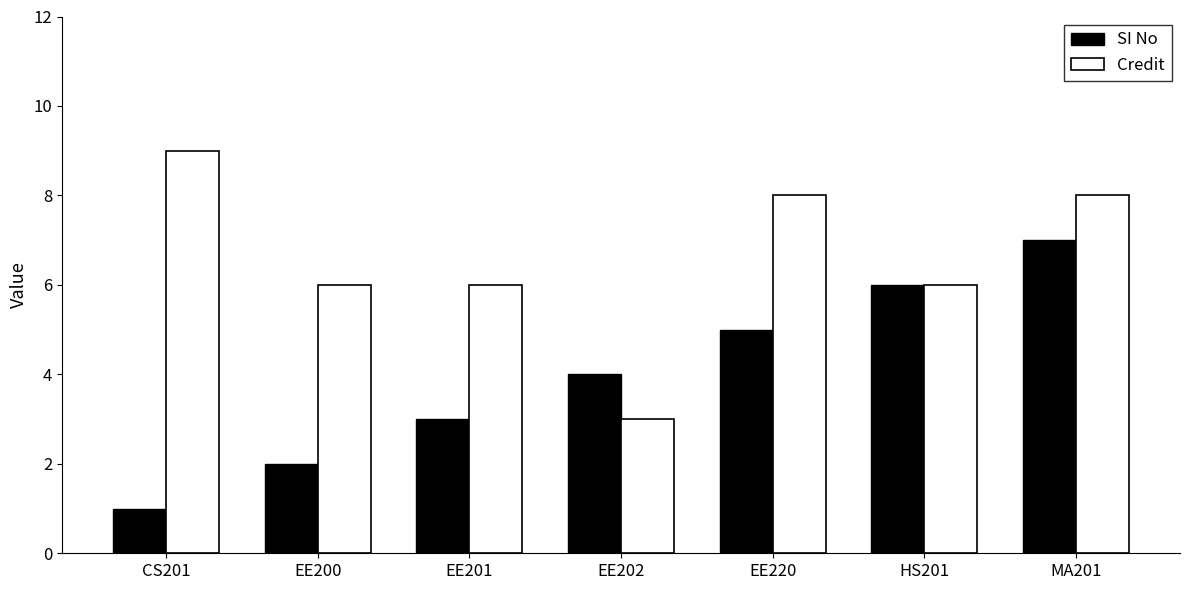

How many series are shown in this chart?

2